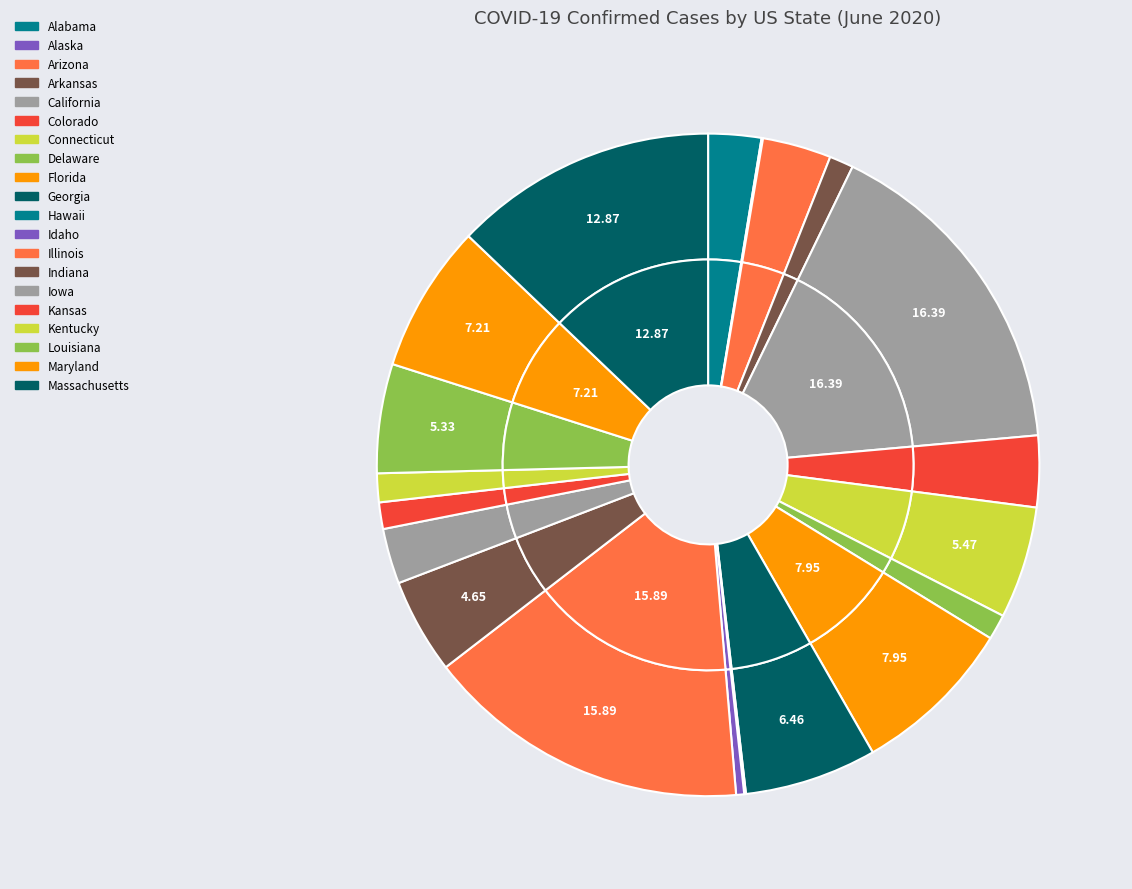

Count the number of slices in the pie.

20